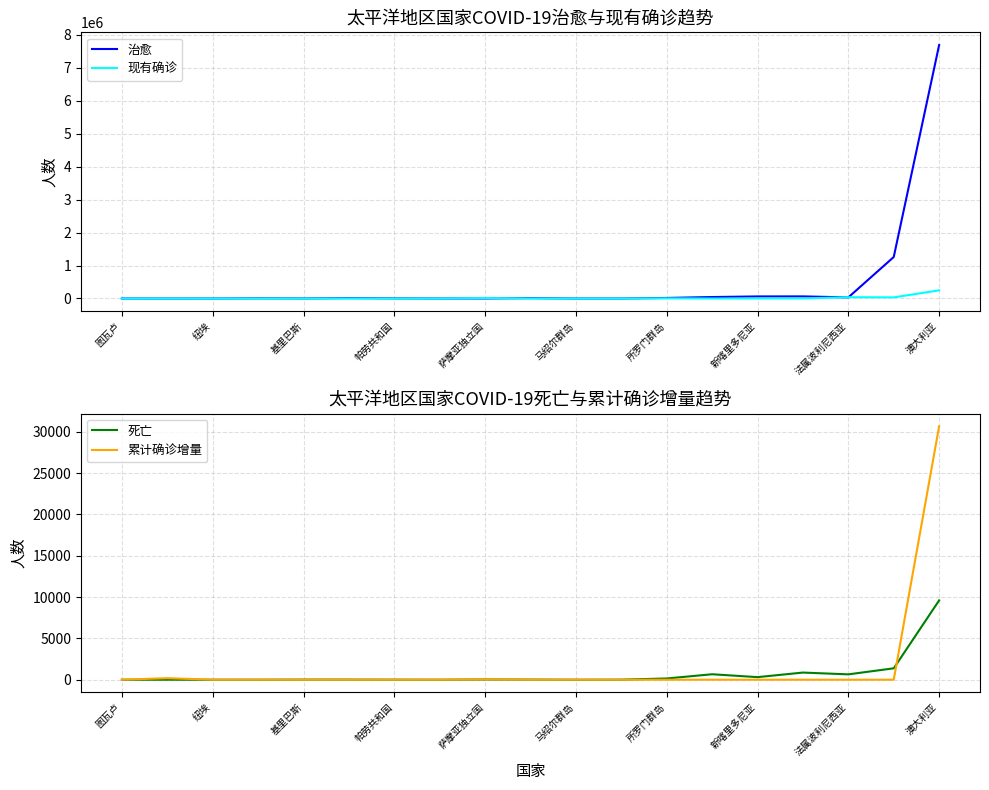

How many data points in 治愈 are above 5740?

9